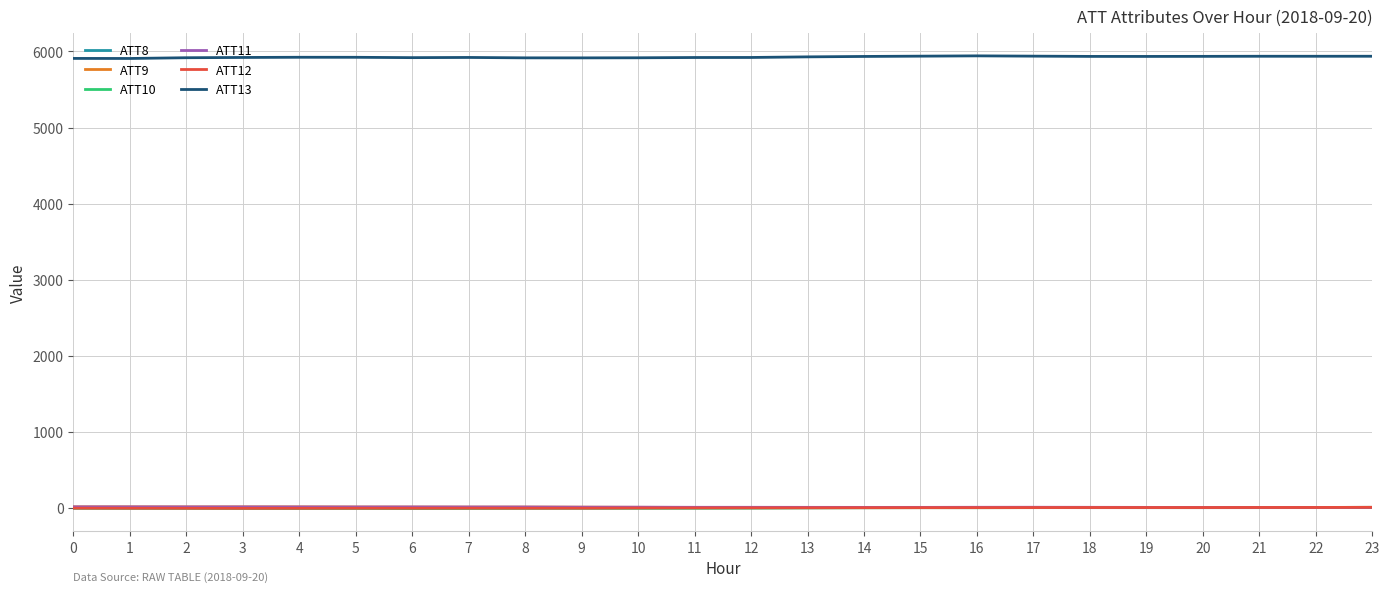

Which series has the largest total across all categories?

ATT13